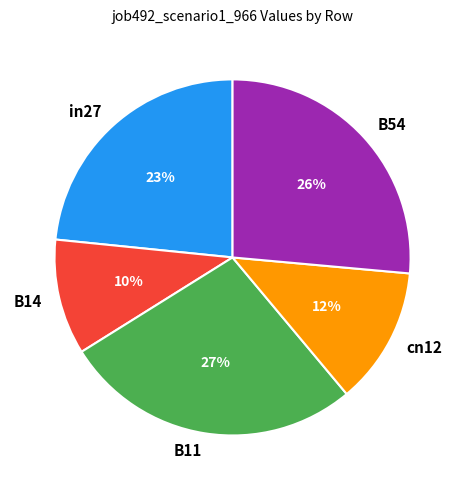

What is the largest slice in the pie chart?

B11